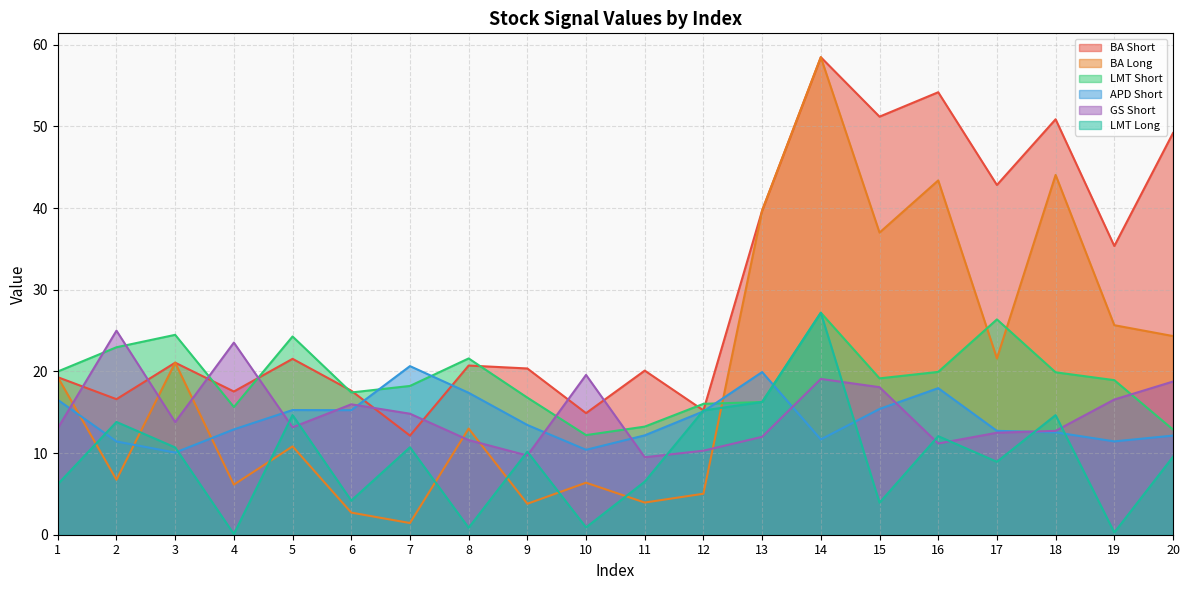

List the series in order of their peak value, lowest first.

APD Short, GS Short, LMT Short, LMT Long, BA Short, BA Long